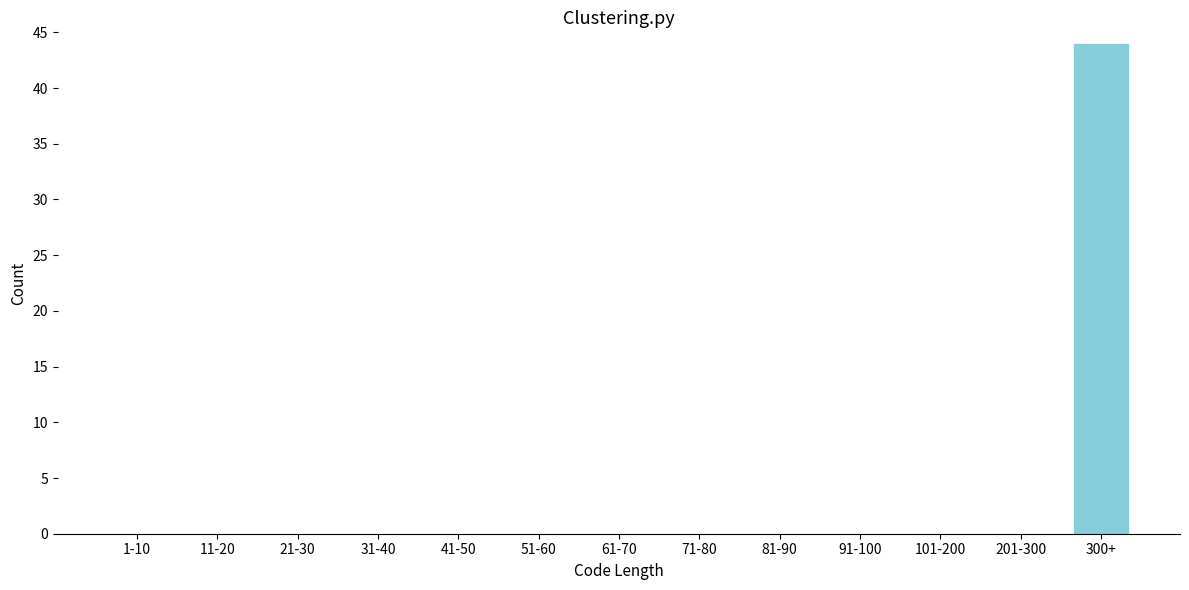

Reading right to left, extract all data points from this chart.

300+=44	201-300=0	101-200=0	91-100=0	81-90=0	71-80=0	61-70=0	51-60=0	41-50=0	31-40=0	21-30=0	11-20=0	1-10=0